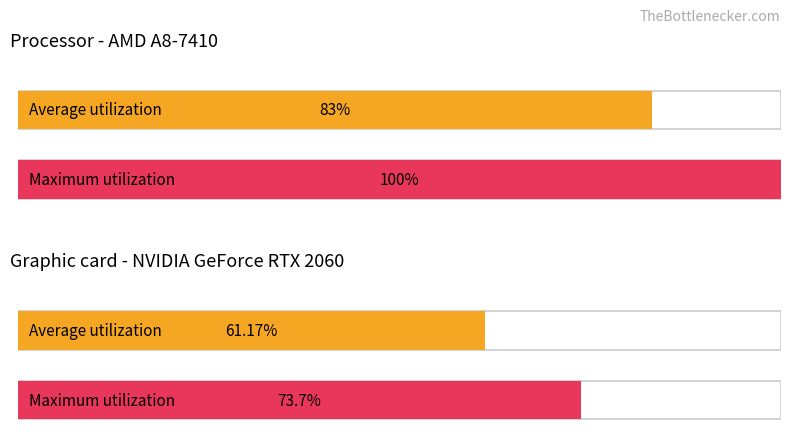

How many distinct data groups are displayed?

2